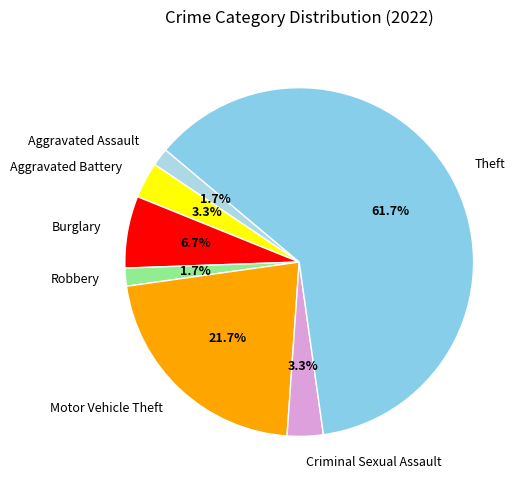

Is it true that Criminal Sexual Assault is 3% of the pie?

True